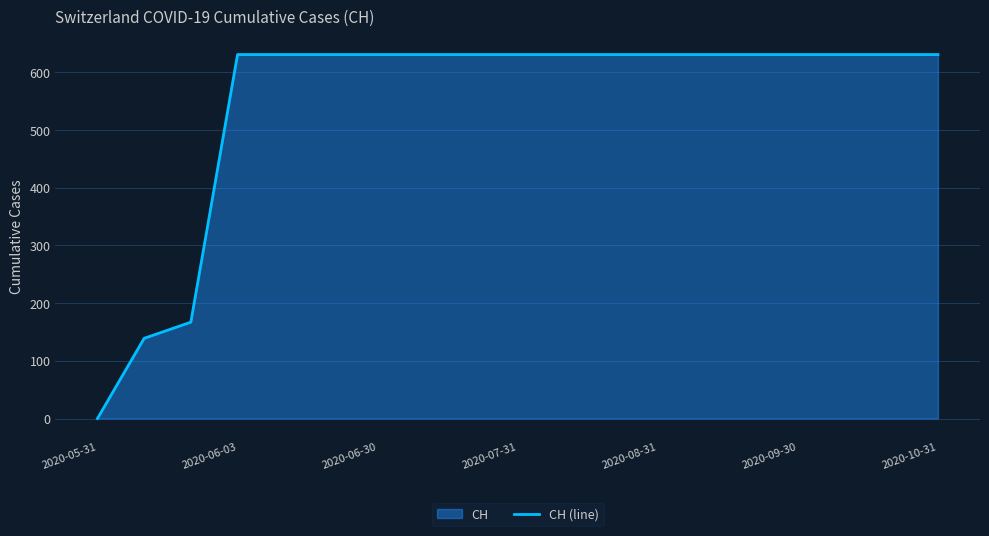

What is the greatest value displayed?

631